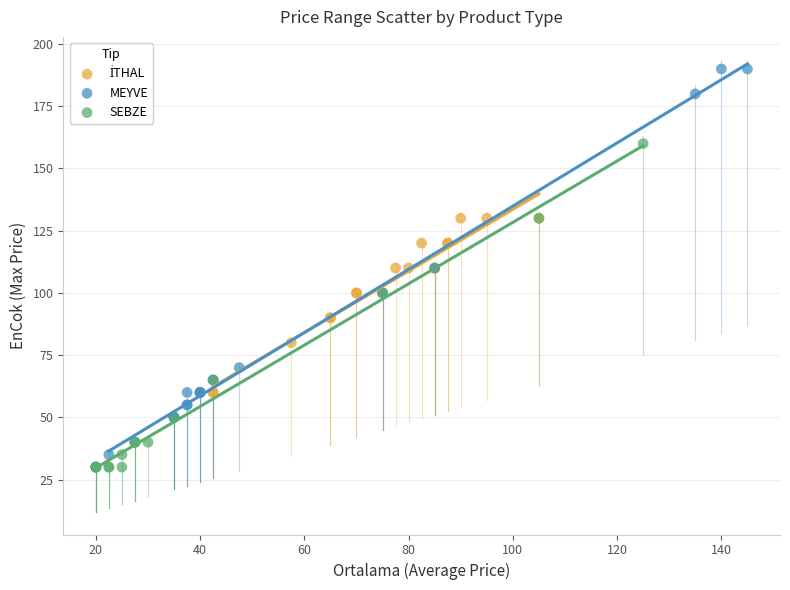

Which series contains the highest Y value?

MEYVE